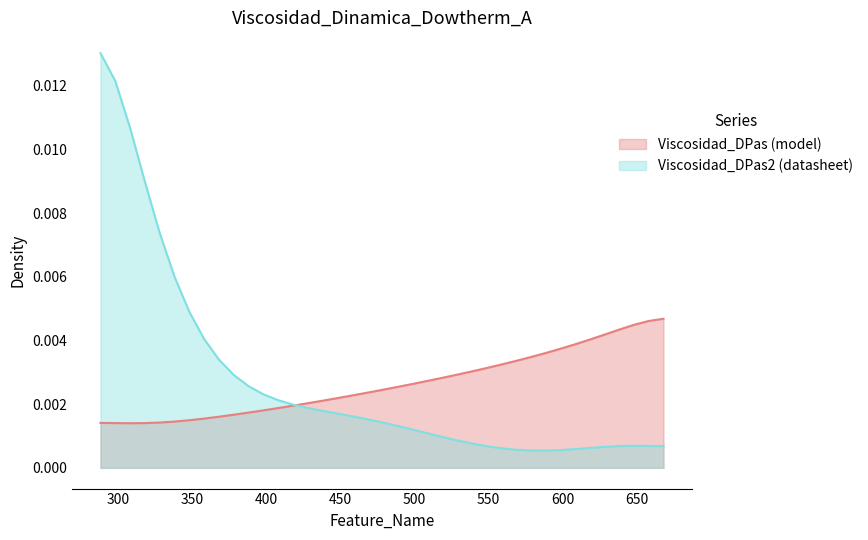

Which series has the largest total across all categories?

Viscosidad_DPas2